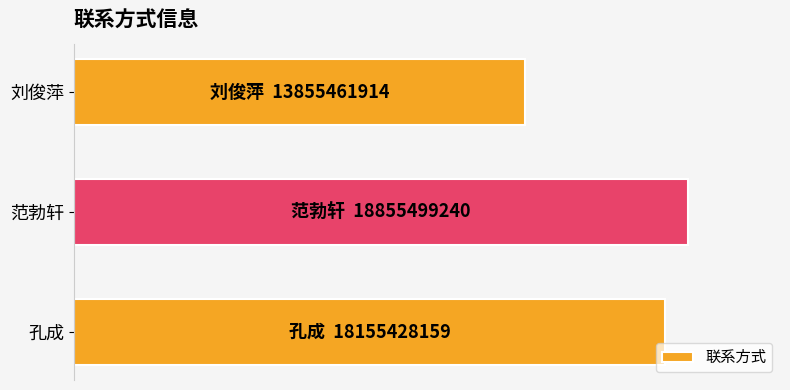

Rank the categories by value from lowest to highest.

刘俊萍, 孔成, 范勃轩